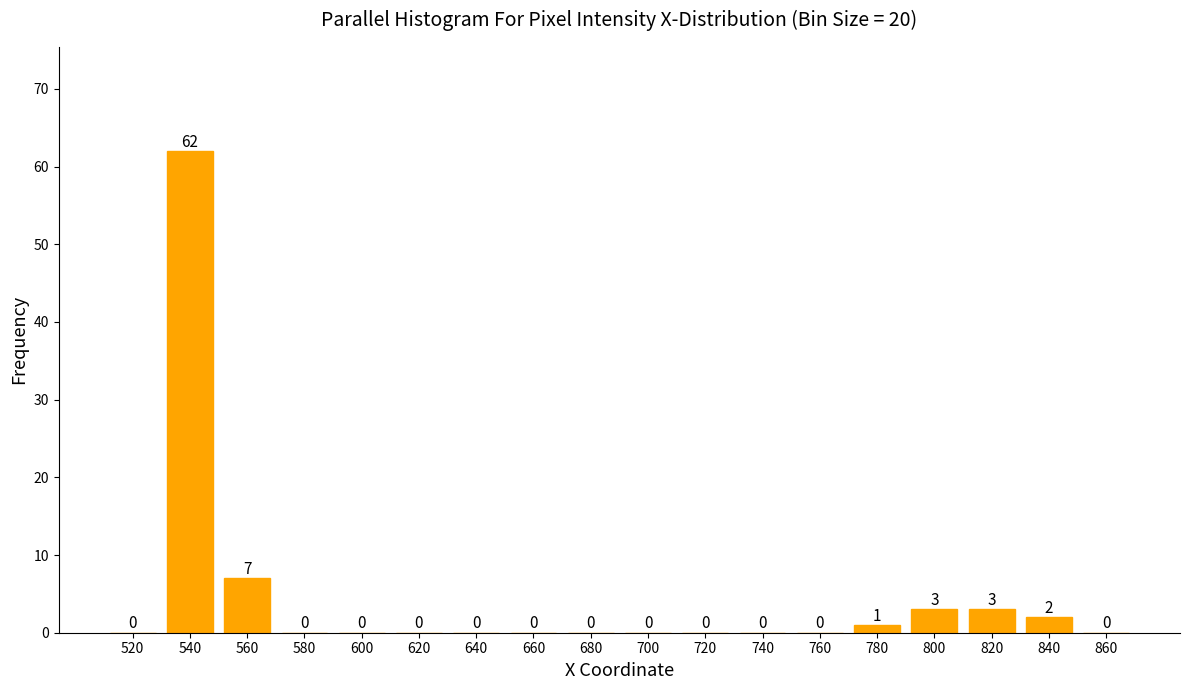

Reading left to right, transcribe all the data shown in this chart.

520=0	540=62	560=7	580=0	600=0	620=0	640=0	660=0	680=0	700=0	720=0	740=0	760=0	780=1	800=3	820=3	840=2	860=0